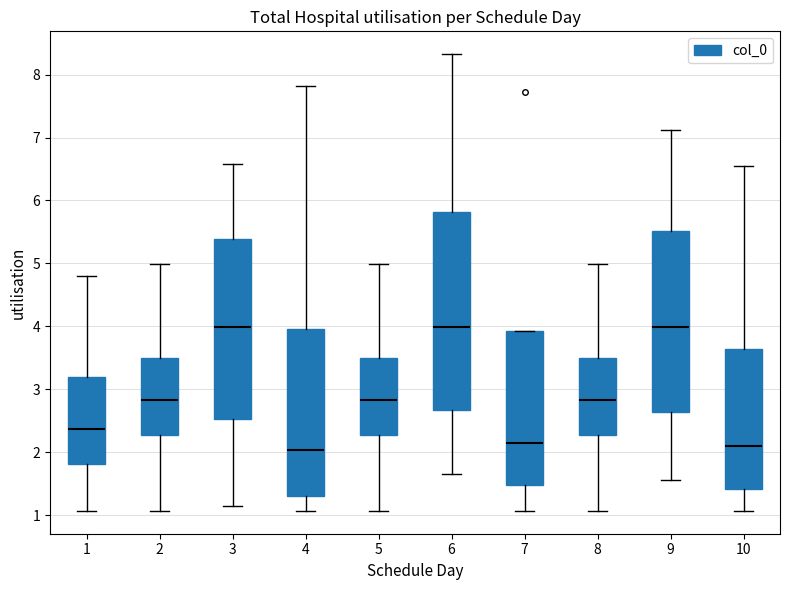

Reading left to right, transcribe this box plot: for each box, give where its median line is, the range the box spans, and where its two whiskers end, as read against the y-axis. The values are not printed on the chart, so give them approximately, as read against the axis.

1: median 2.4, box 1.8 to 3.2, whiskers 1.1 to 4.8
2: median 2.8, box 2.3 to 3.5, whiskers 1.1 to 5.0
3: median 4.0, box 2.5 to 5.4, whiskers 1.1 to 6.6
4: median 2.0, box 1.3 to 4.0, whiskers 1.1 to 7.8
5: median 2.8, box 2.3 to 3.5, whiskers 1.1 to 5.0
6: median 4.0, box 2.7 to 5.8, whiskers 1.7 to 8.3
7: median 2.1, box 1.5 to 3.9, whiskers 1.1 to 3.9
8: median 2.8, box 2.3 to 3.5, whiskers 1.1 to 5.0
9: median 4.0, box 2.6 to 5.5, whiskers 1.6 to 7.1
10: median 2.1, box 1.4 to 3.6, whiskers 1.1 to 6.5